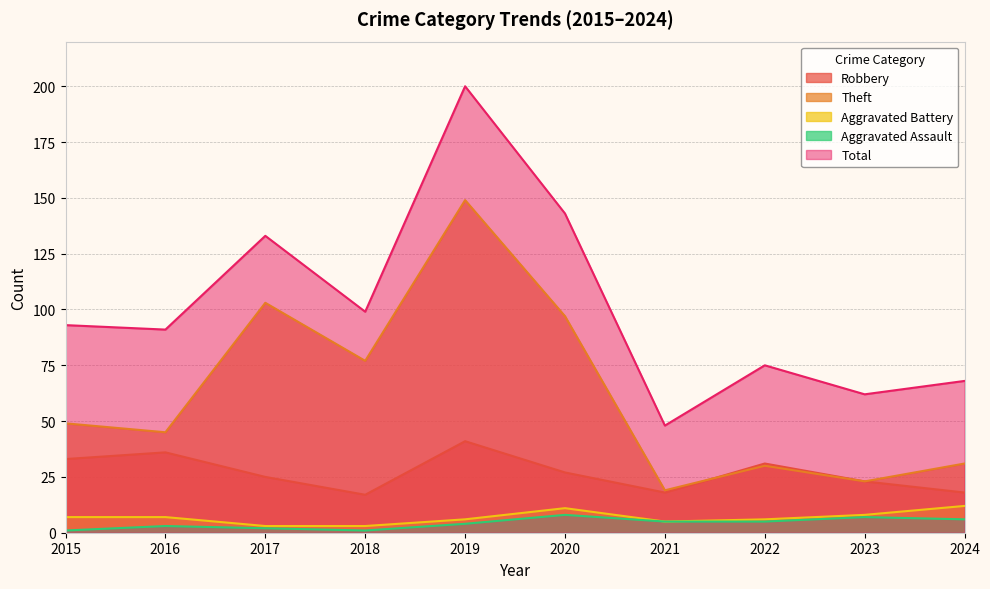

Reading left to right, list all the values displayed in this chart.

Robbery: 33	36	25	17	41	27	18	31	23	18
Theft: 49	45	103	77	149	97	19	30	23	31
Aggravated Battery: 7	7	3	3	6	11	5	6	8	12
Aggravated Assault: 1	3	2	1	4	8	5	5	7	6
Total: 93	91	133	99	200	143	48	75	62	68